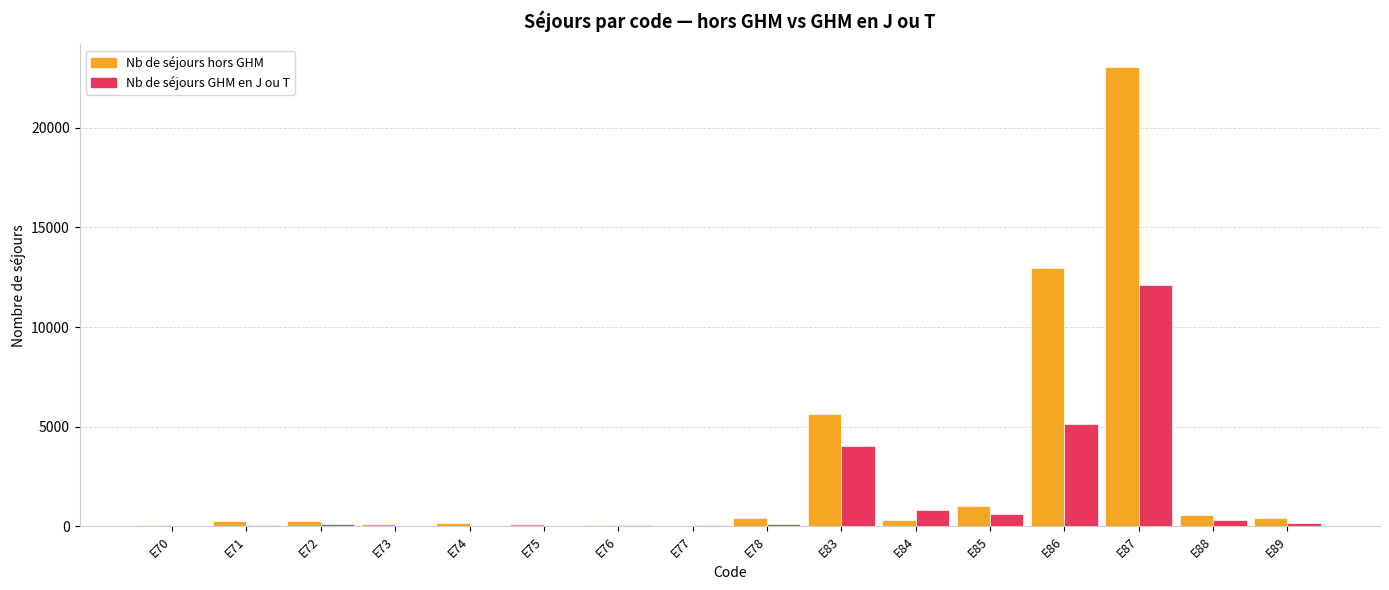

What is the greatest value displayed?

23035